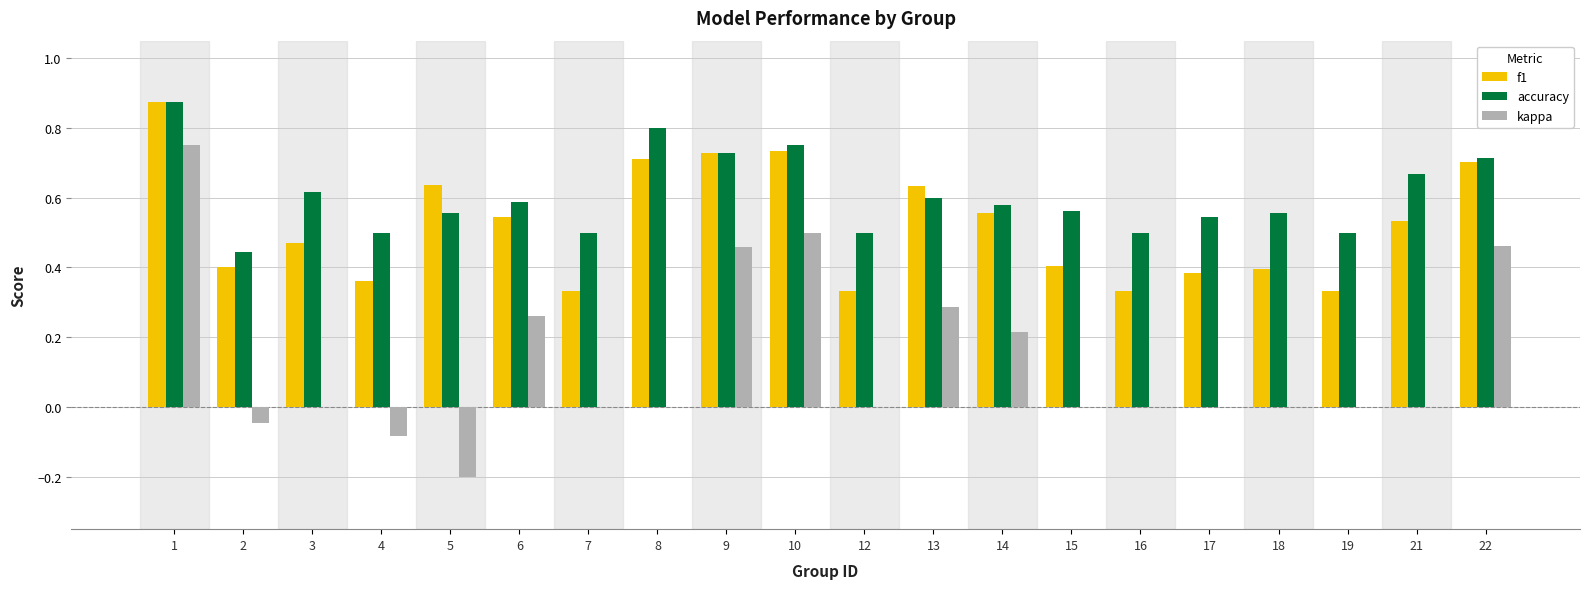

What is the sum of the accuracy values at 10 and 9?

1.5